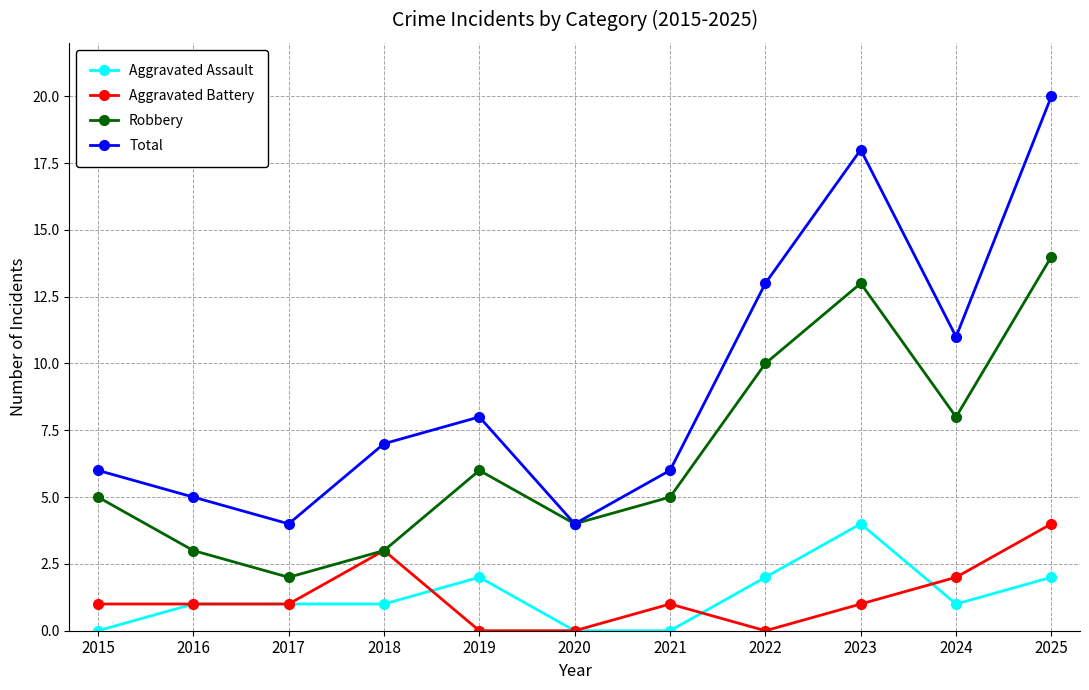

Which series has the largest range (max minus min)?

Total